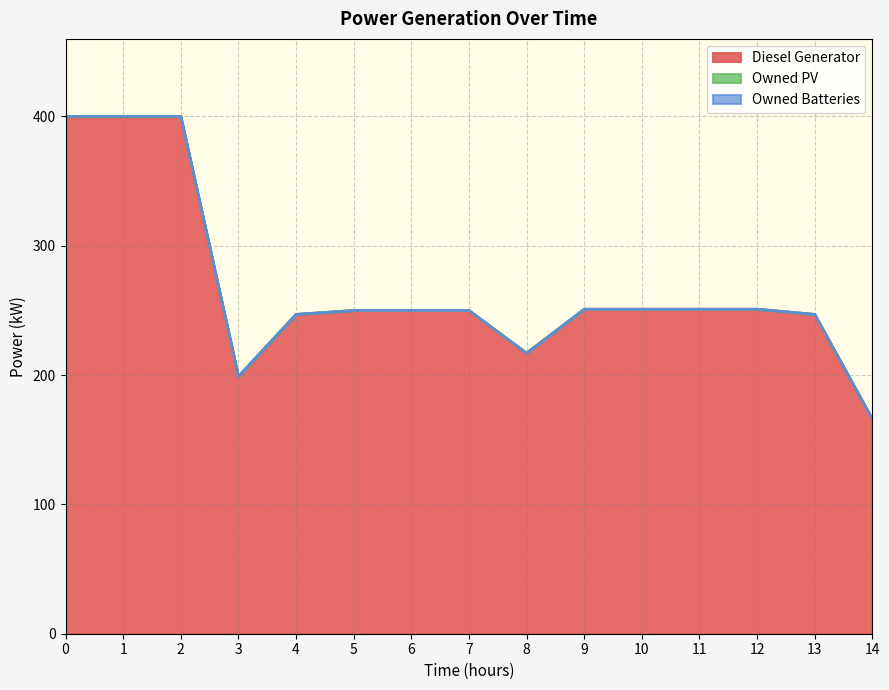

What is the total value across all series at 12?

251.0